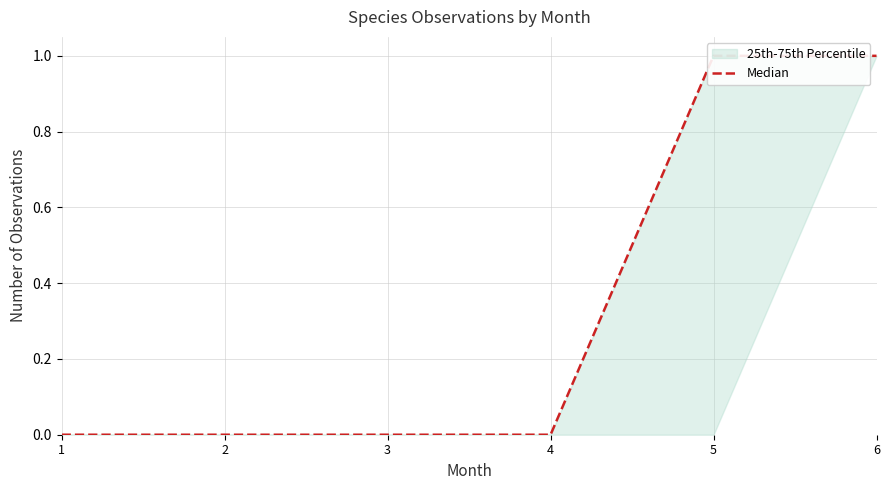

Rank the categories by value from lowest to highest.

1, 2, 3, 4, 5, 6